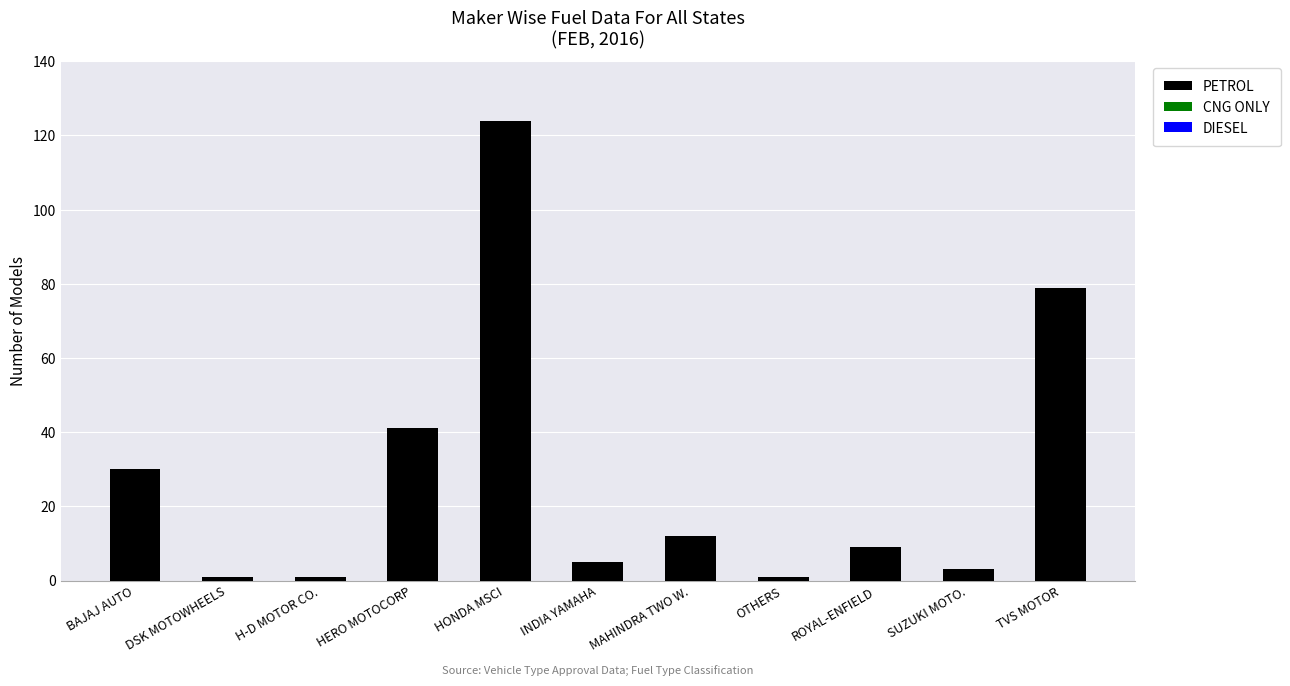

The value at HERO MOTOCORP is 59. True or false?

False